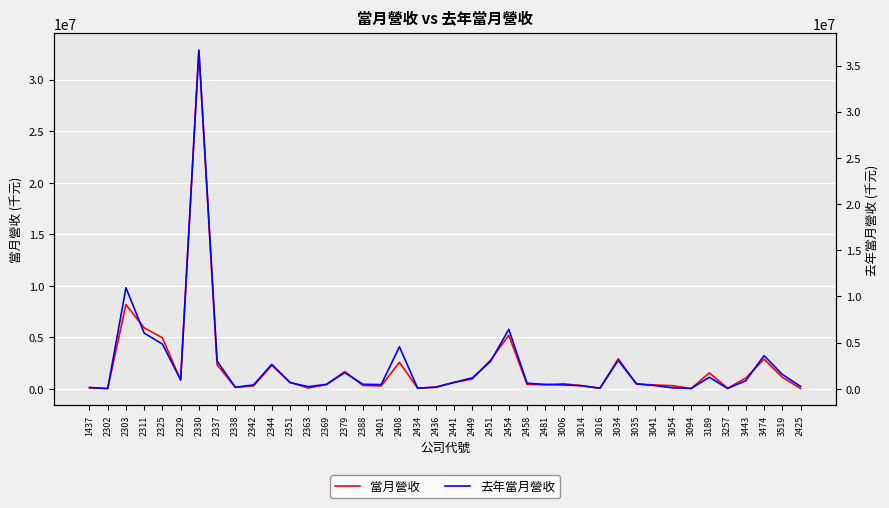

How many times do 當月營收 and 去年當月營收 cross each other?

10